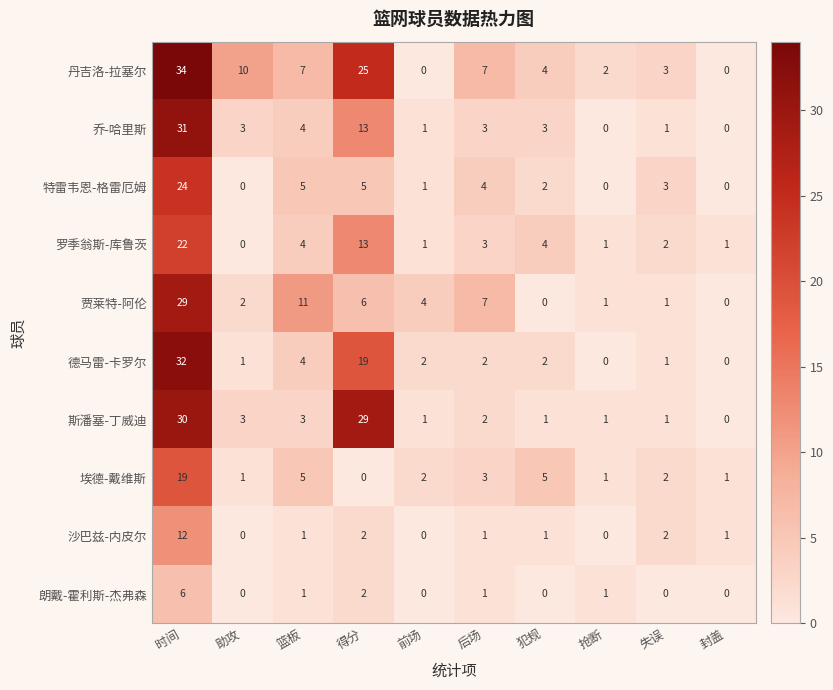

Count the number of categories in the chart.

10